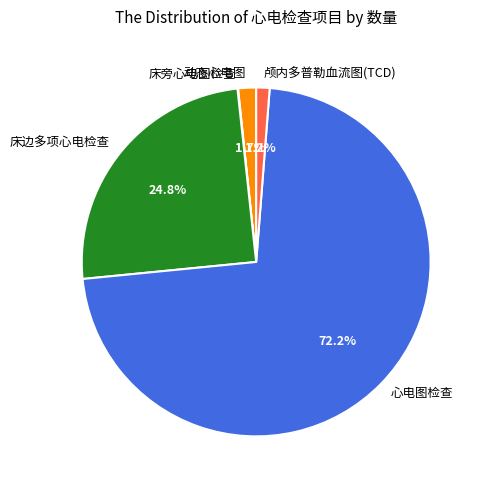

Which slice is the largest?

心电图检查